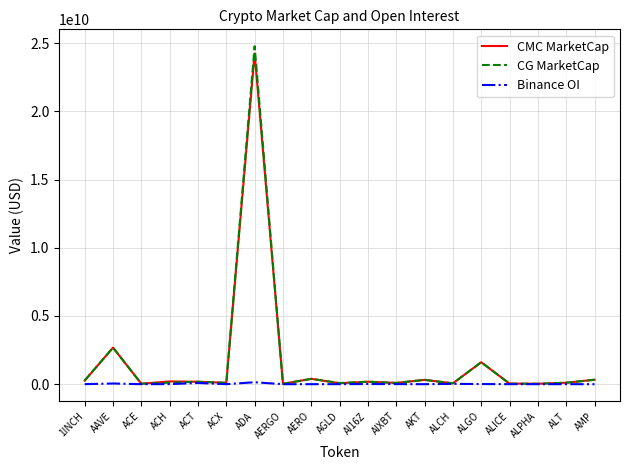

At which category is the sum across all series the highest?

ADA